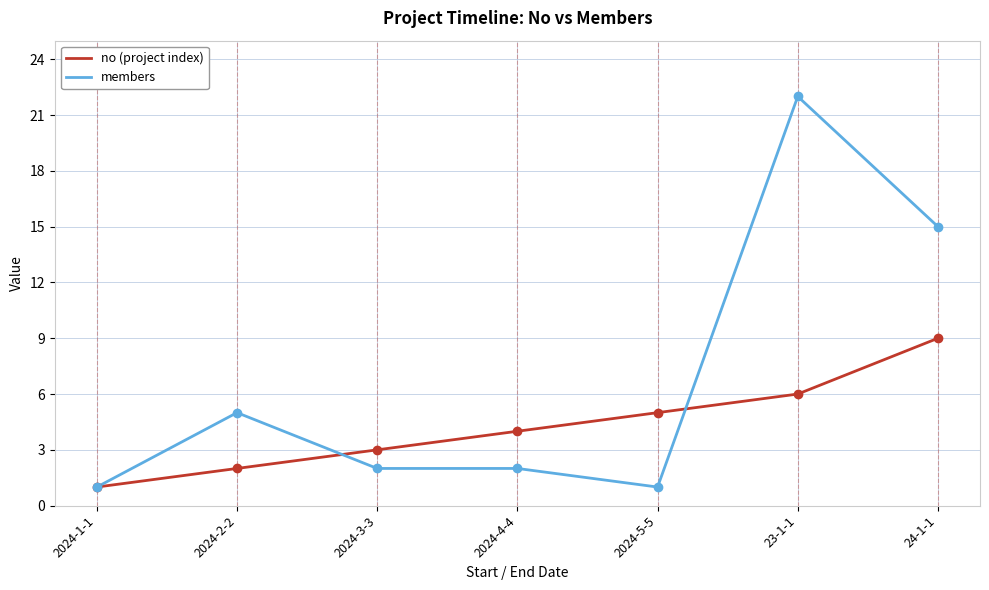

At which label is no (project index) closest to 5?

2024-5-5